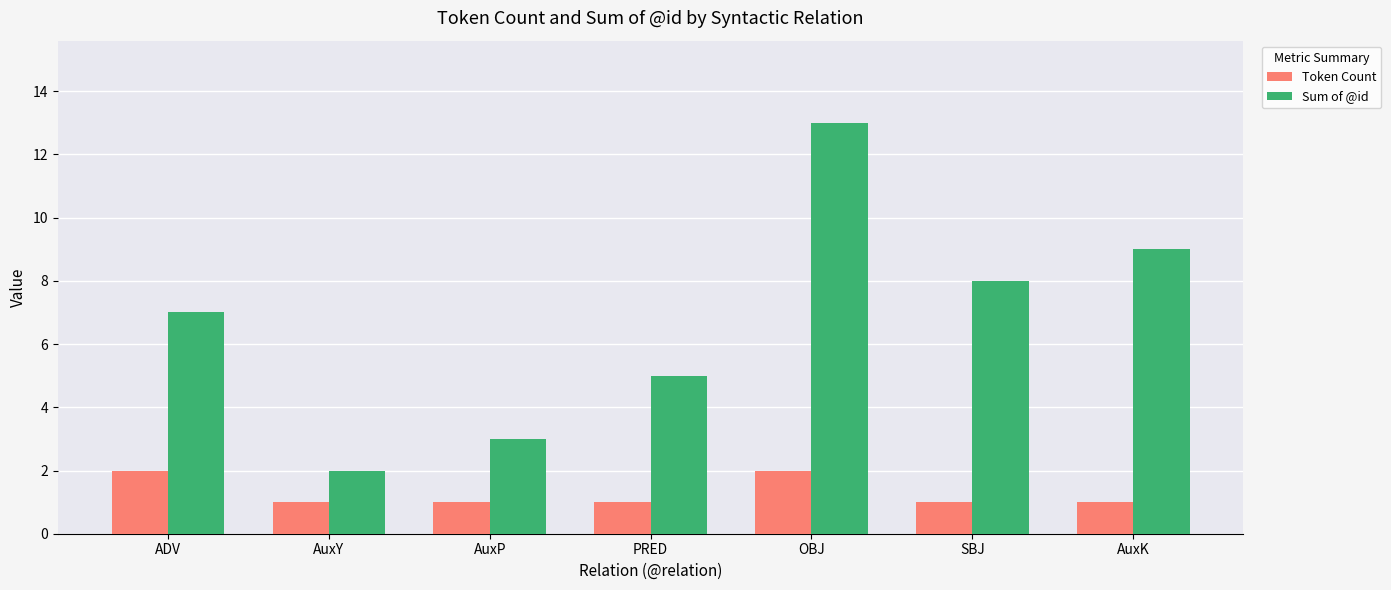

What is the minimum value for Token Count?

1